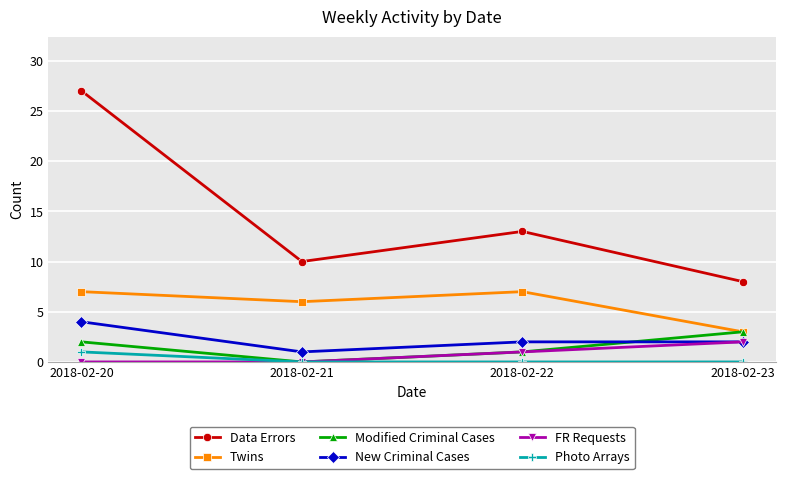

Which series has the largest range (max minus min)?

Data Errors